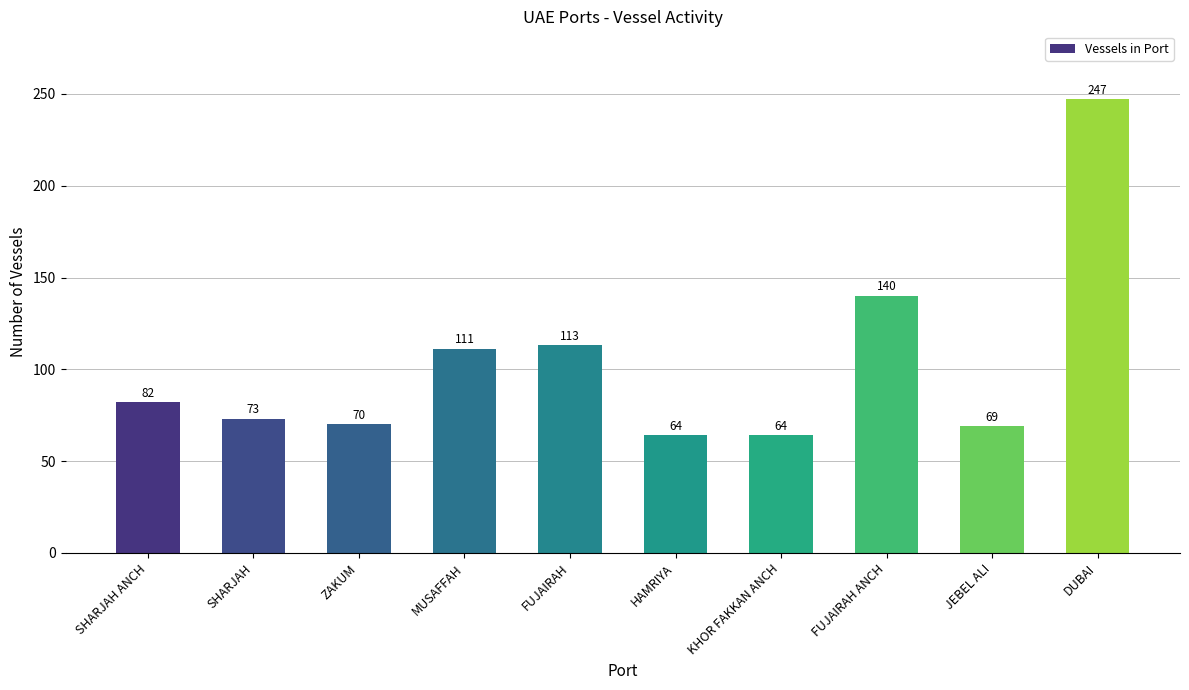

What position from the right is HAMRIYA?

5